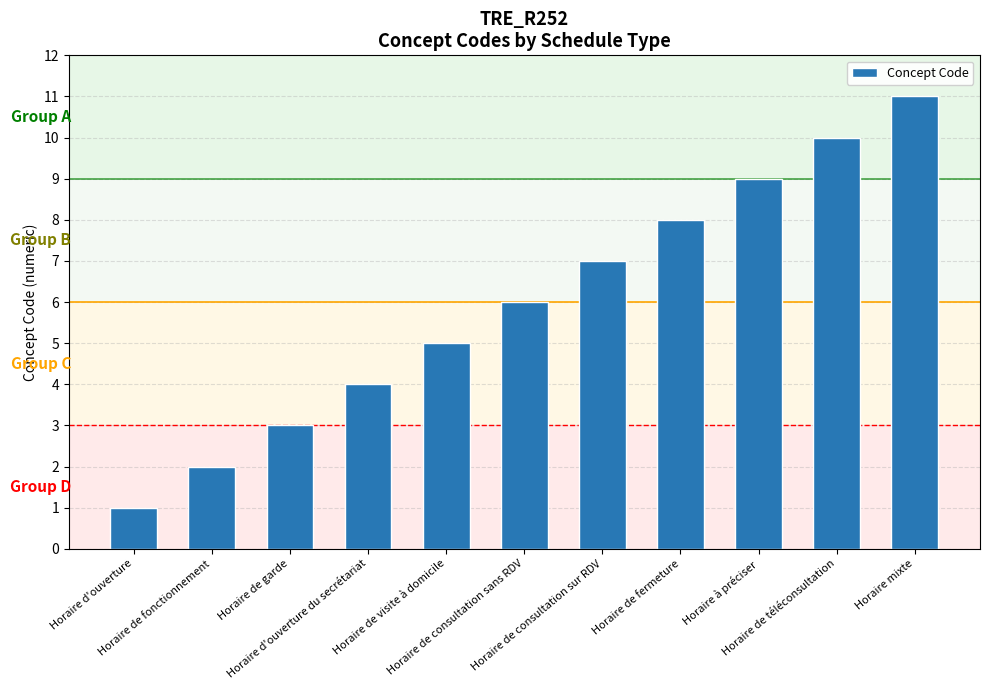

List the labels in order of value, smallest first.

Horaire d'ouverture, Horaire de fonctionnement, Horaire de garde, Horaire d'ouverture du secrétariat, Horaire de visite à domicile, Horaire de consultation sans RDV, Horaire de consultation sur RDV, Horaire de fermeture, Horaire à préciser, Horaire de téléconsultation, Horaire mixte